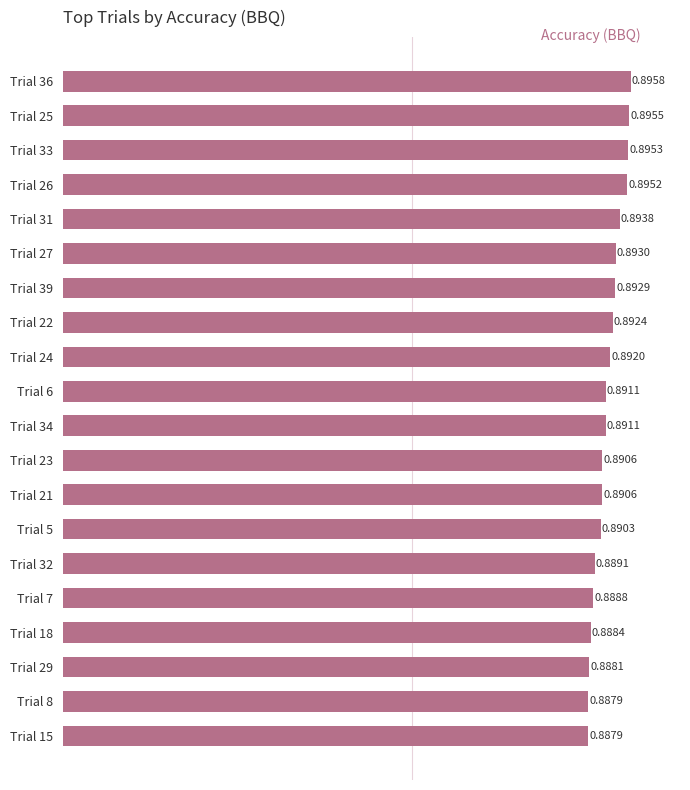

Which has a higher value, Trial 18 or Trial 8?

Trial 18